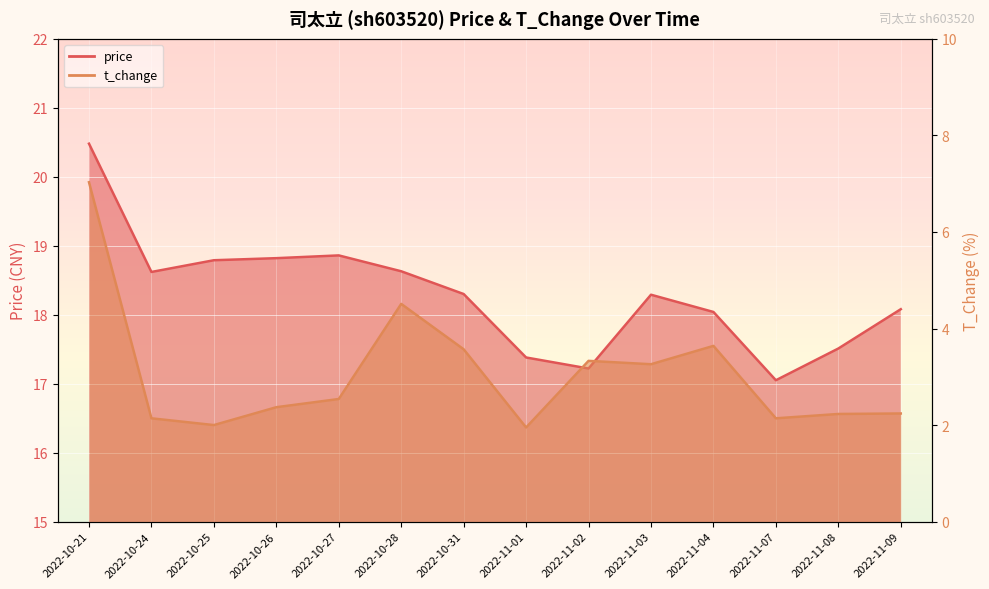

What is the spread (max minus min) of values at 2022-11-04?

14.4